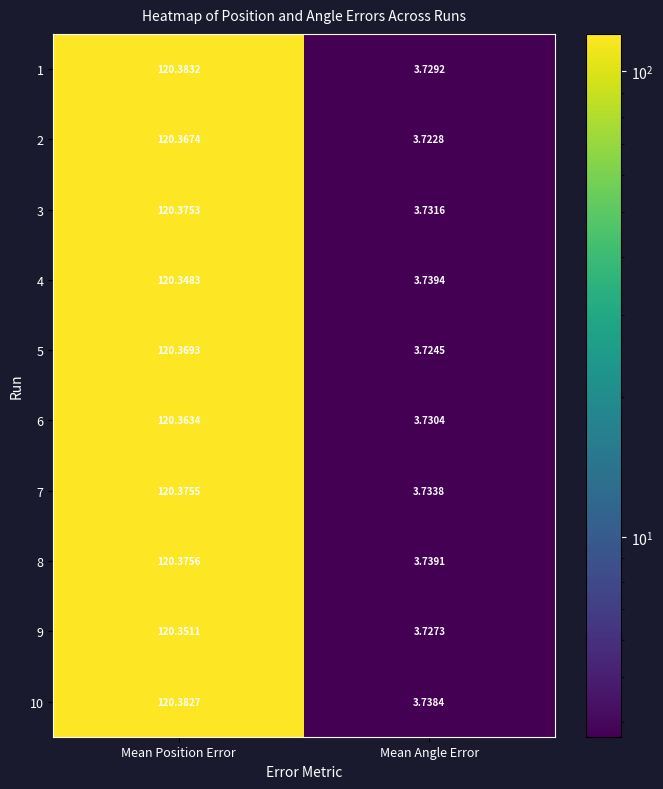

Where is 5 nearest to the value 62?

Mean Angle Error